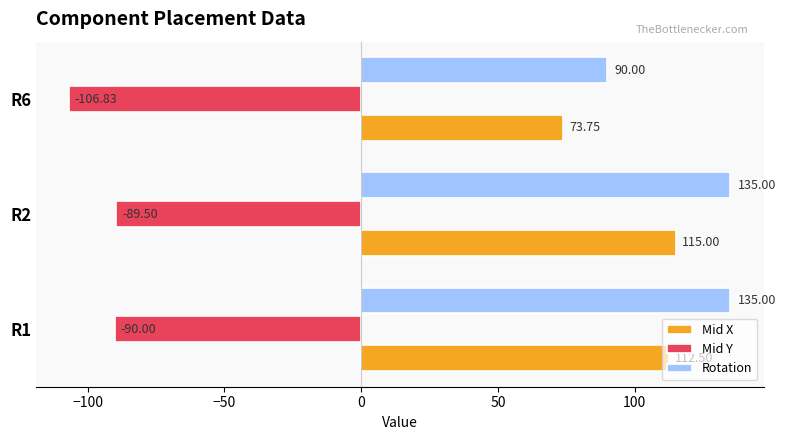

At R1, list the series in order from smallest to largest.

Mid Y, Mid X, Rotation